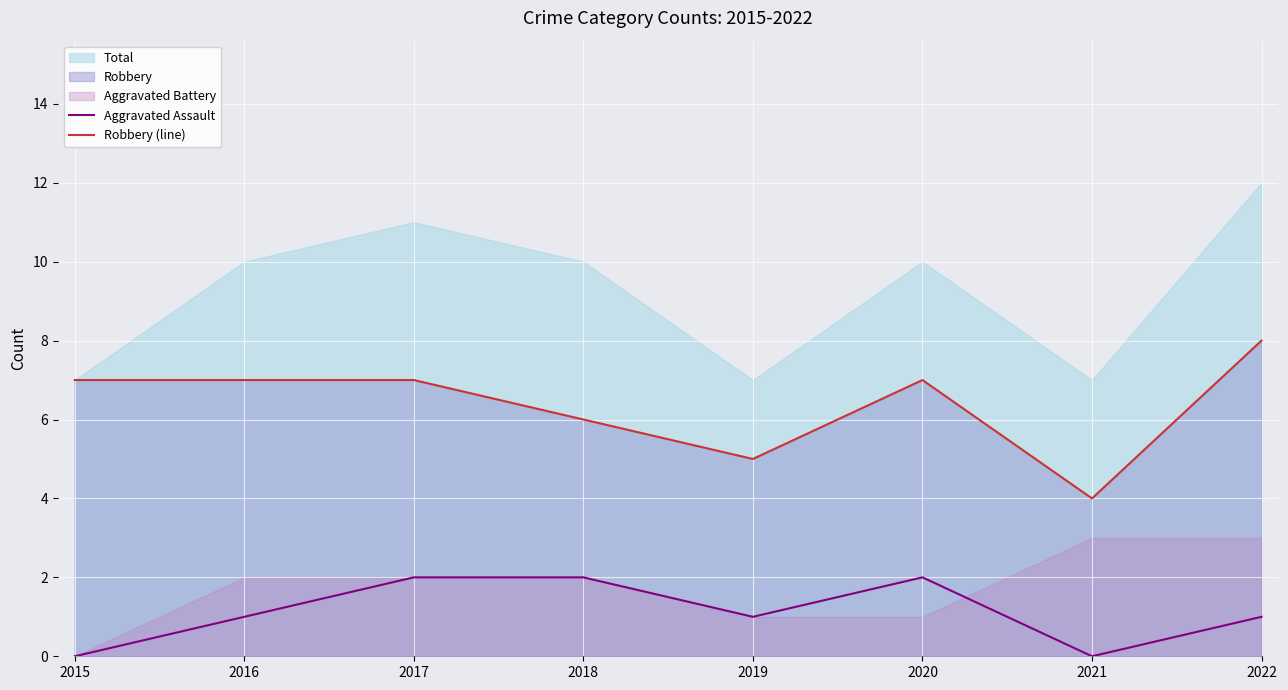

What is the value of the Aggravated Assault point at the 2nd from the left?

1